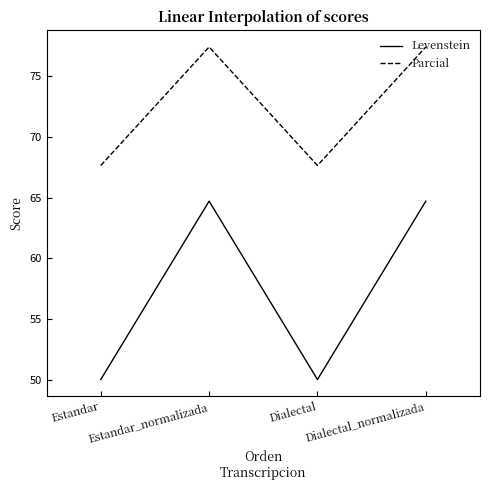

List the series in order of their overall mean, highest first.

Parcial, Levenstein